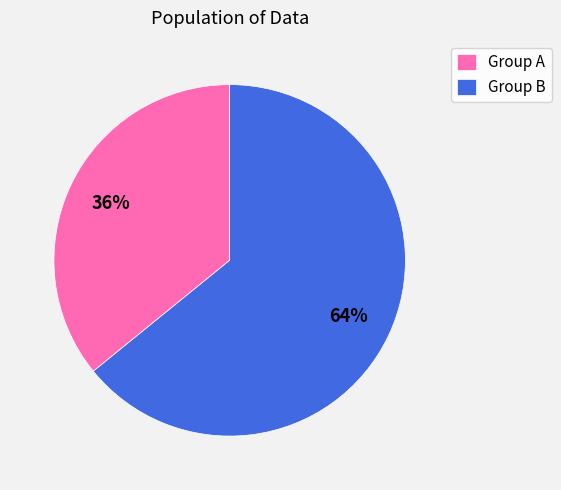

To the nearest percent, what is the difference between the largest and smallest slice percentages?

28%